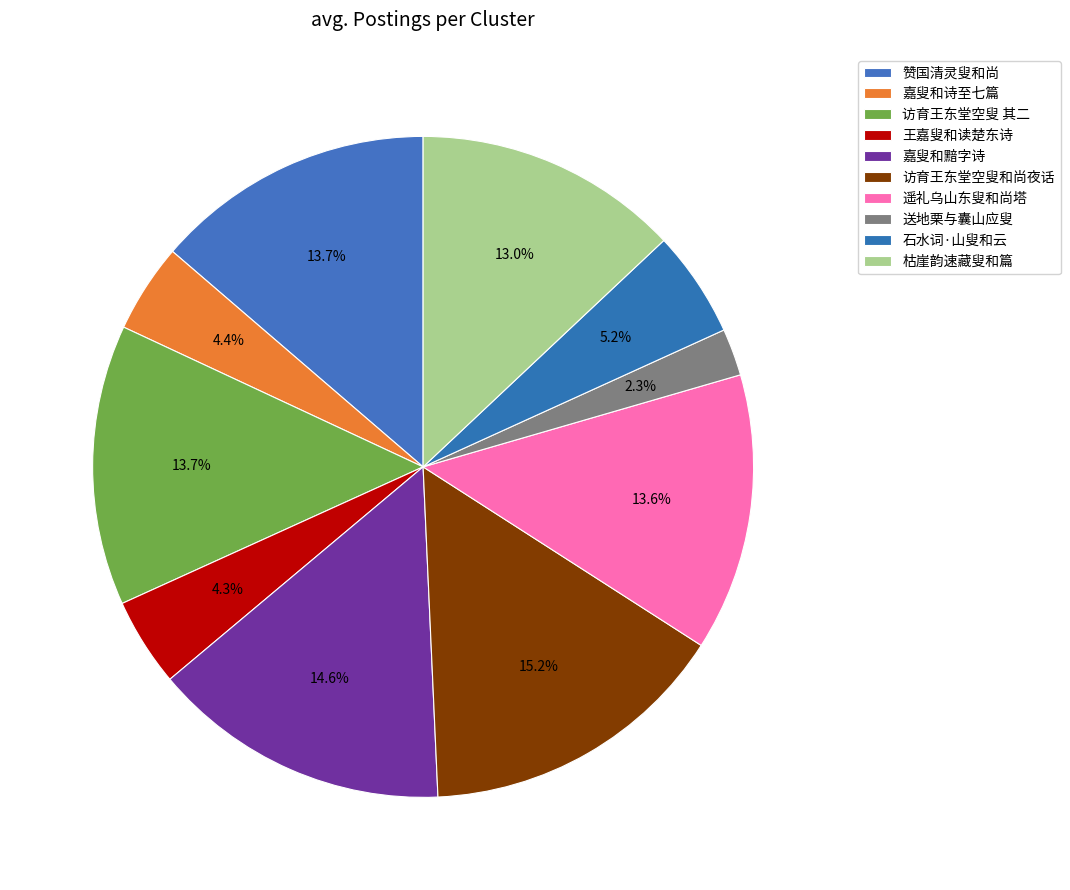

Rank the categories by value from lowest to highest.

送地栗与囊山应叟和尚, 王嘉叟和读楚东诗复用前韵以寄, 嘉叟和诗至七篇有何时五亩成归计来作邻翁伴艺麻之句某乡心方切复用韵, 石水词·山叟和云劚翠屏, 枯崖韵速藏叟和篇, 遥礼乌山东叟和尚塔, 赞国清灵叟和尚真入北□祖师会, 访育王东堂空叟和尚夜话 其二, 嘉叟和黯字诗再用前韵以寄, 访育王东堂空叟和尚夜话